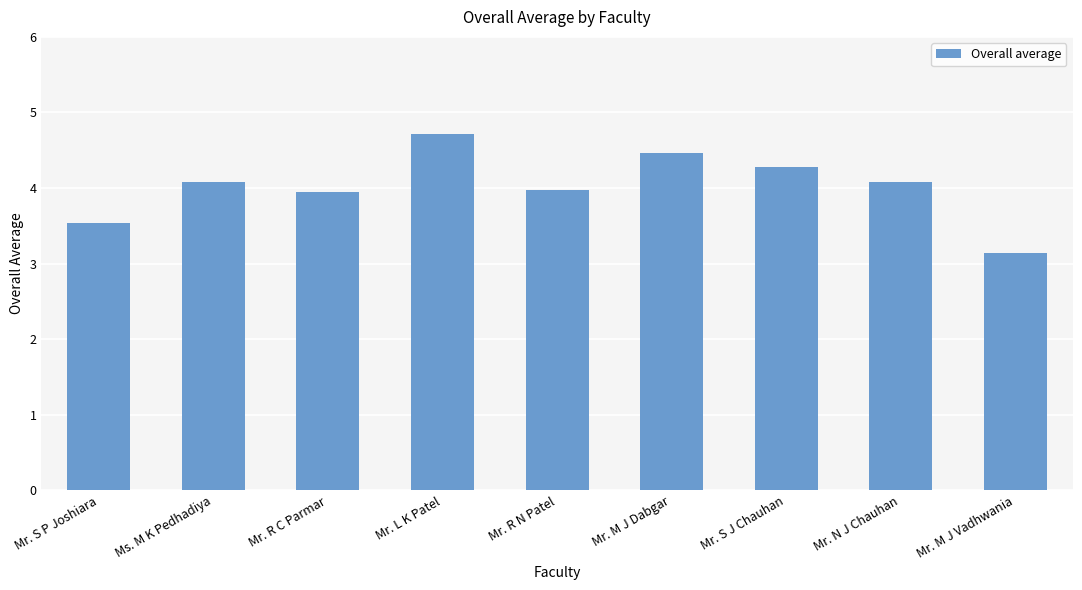

Where does the data first go above 4?

Ms. M K Pedhadiya